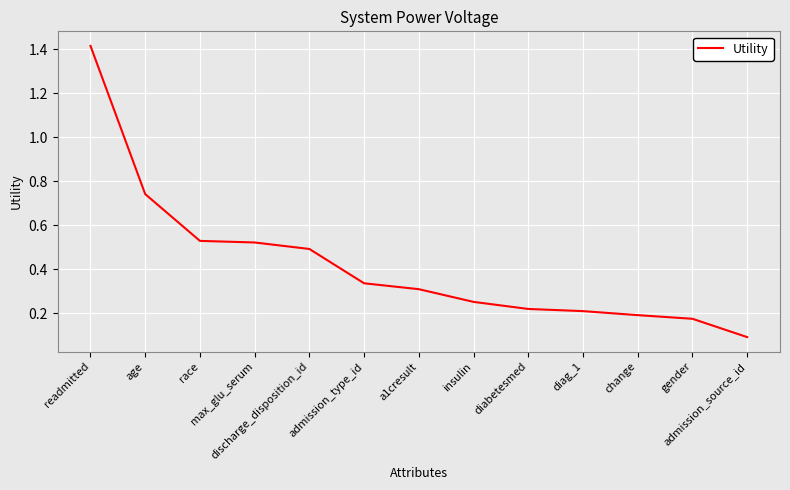

How many series are shown in this chart?

1